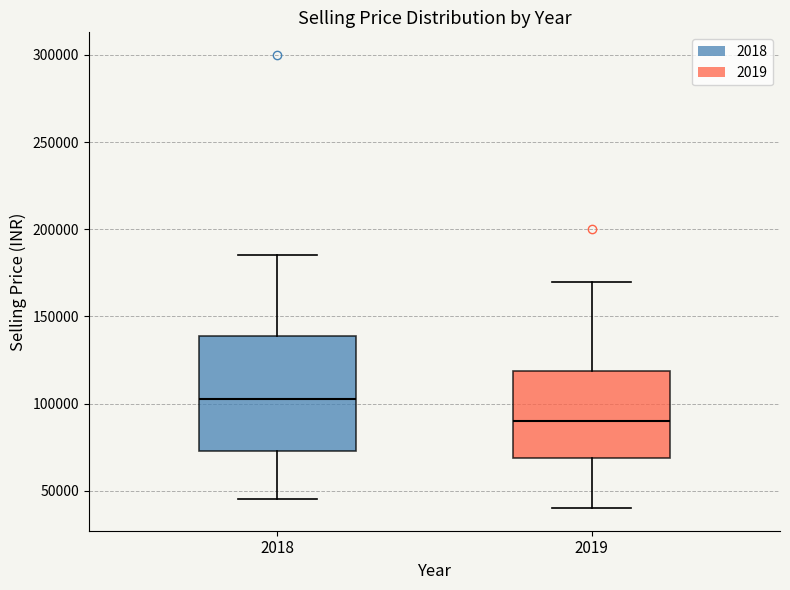

Which box has the lowest median line?

2019